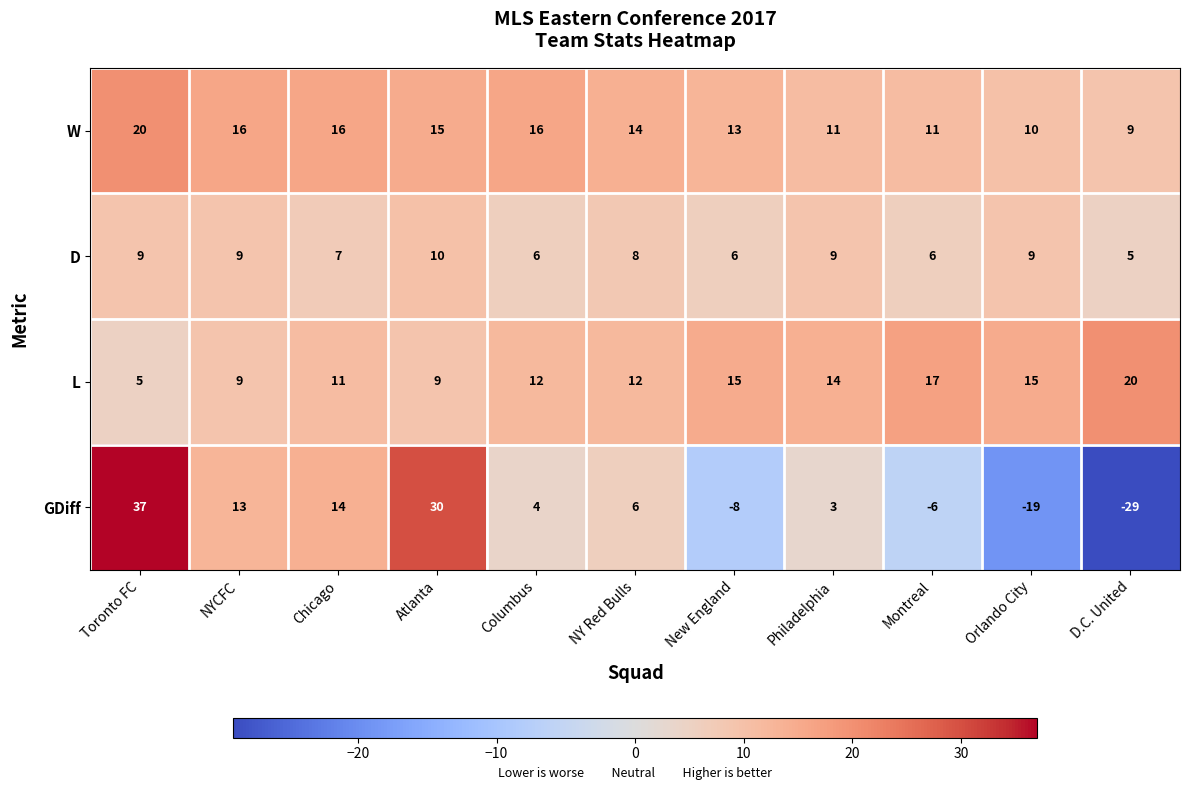

What is the spread (max minus min) of values at Philadelphia?

11